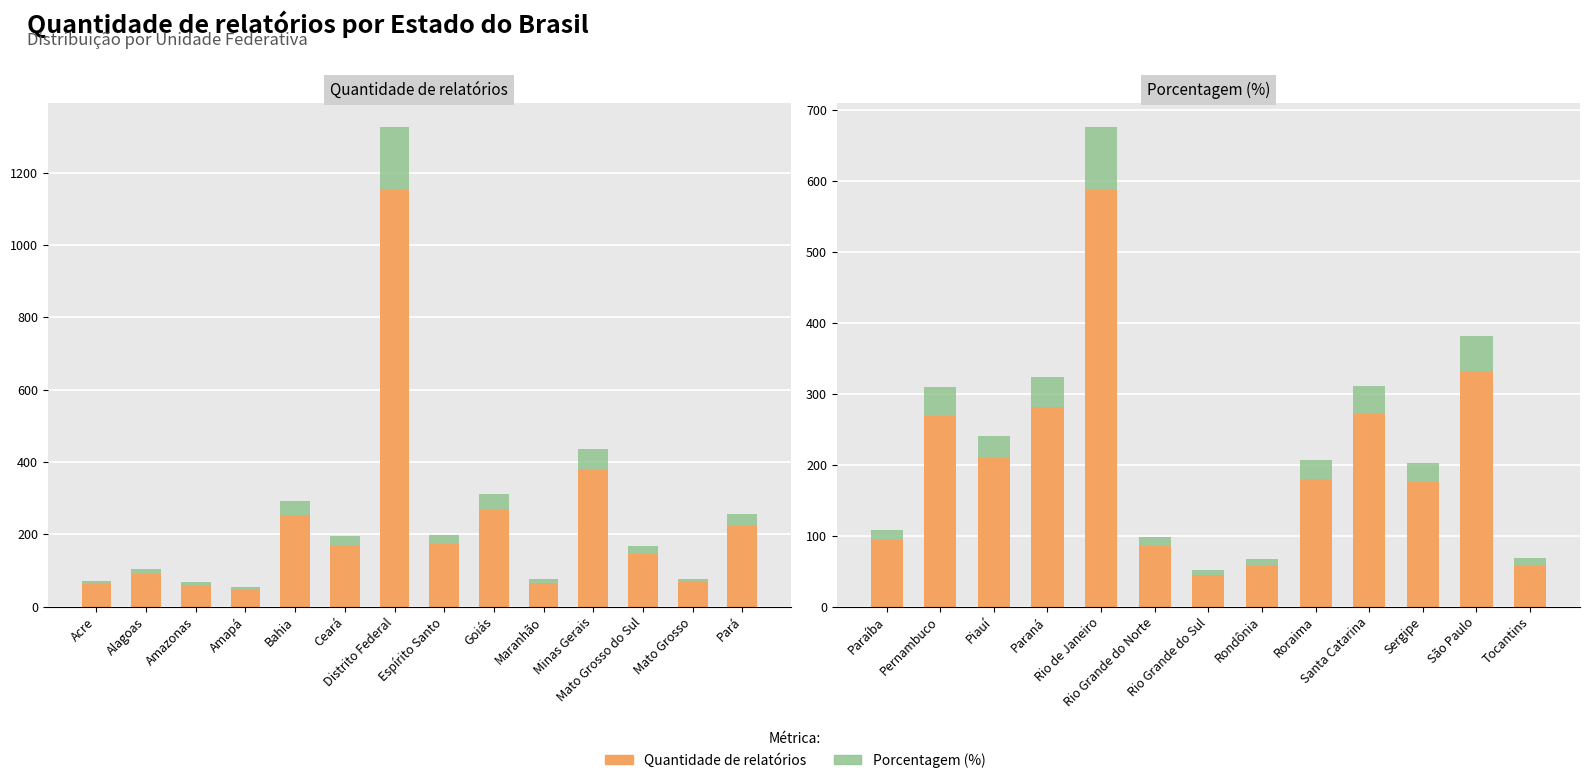

What position from the left is Rio Grande do Sul?

7